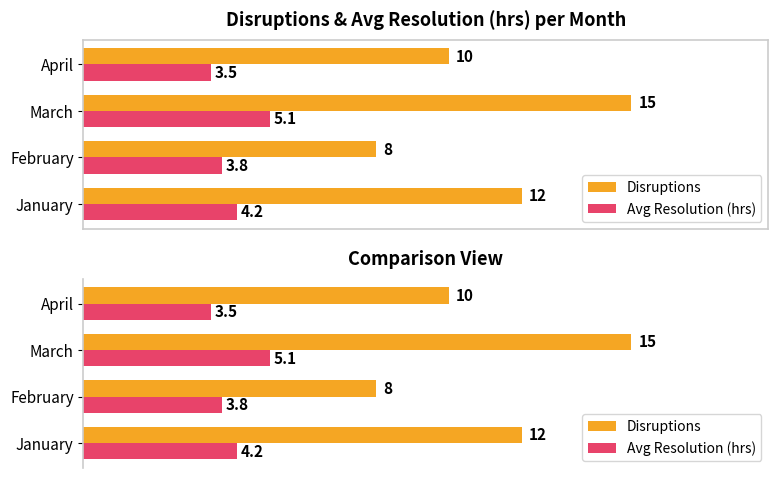

How many categories are shown in the chart?

4